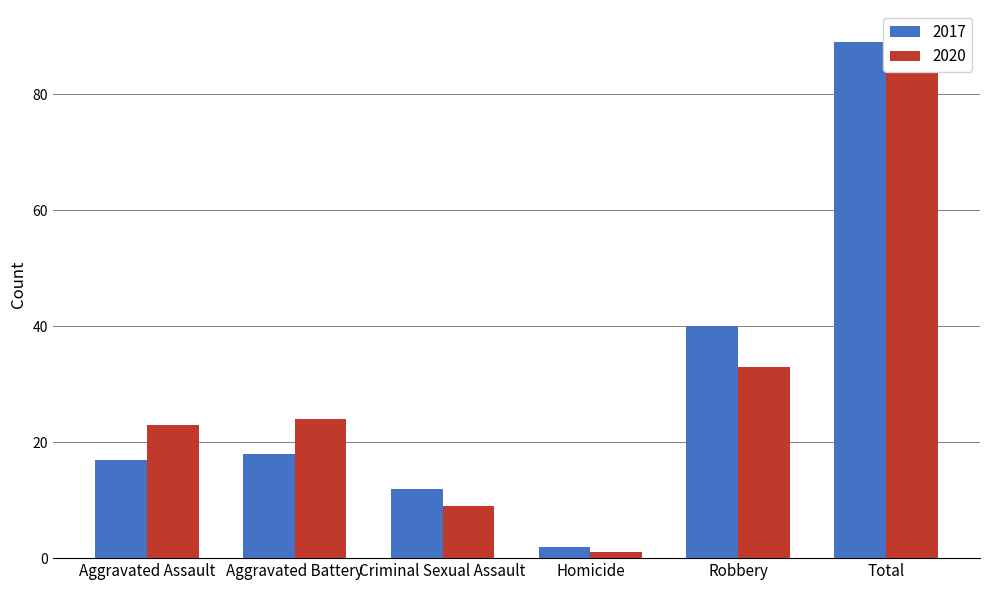

What is the sum of all 2020 values?

180